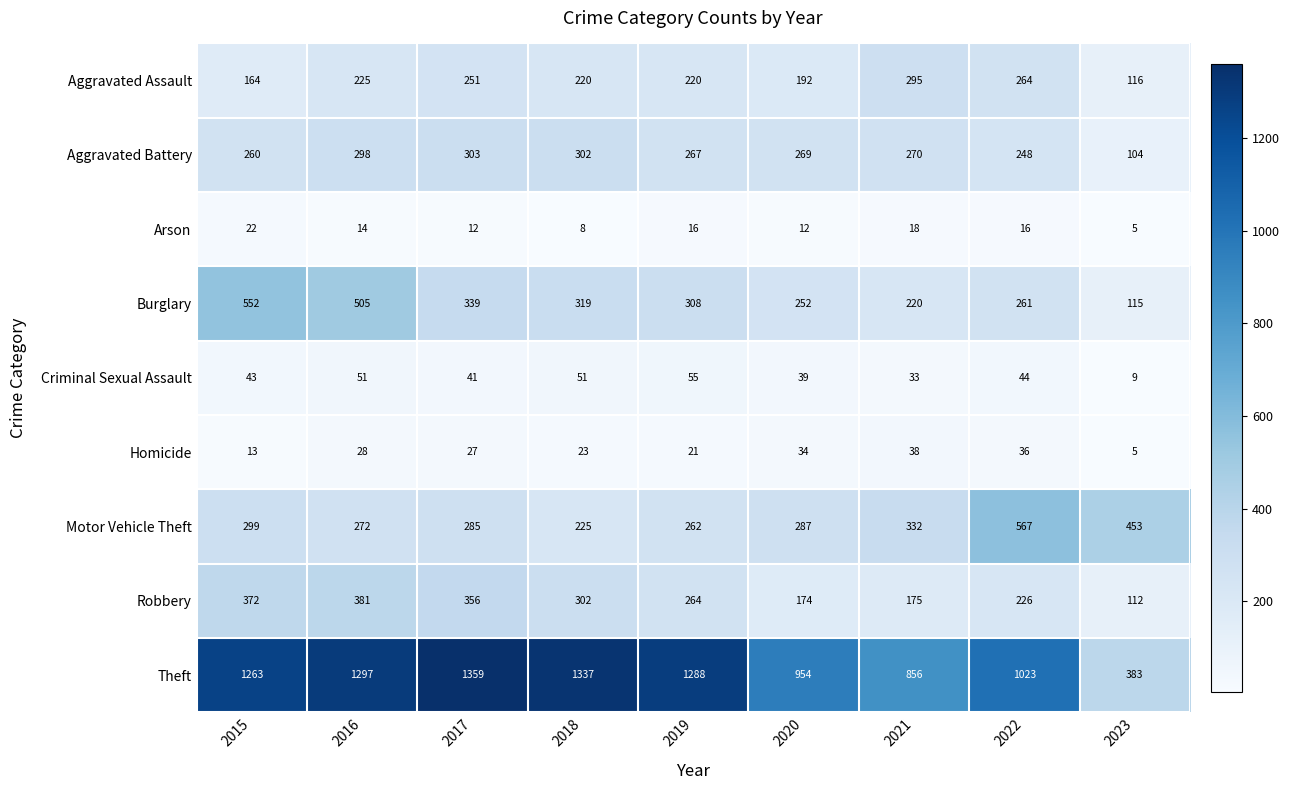

How many categories are shown in the chart?

9